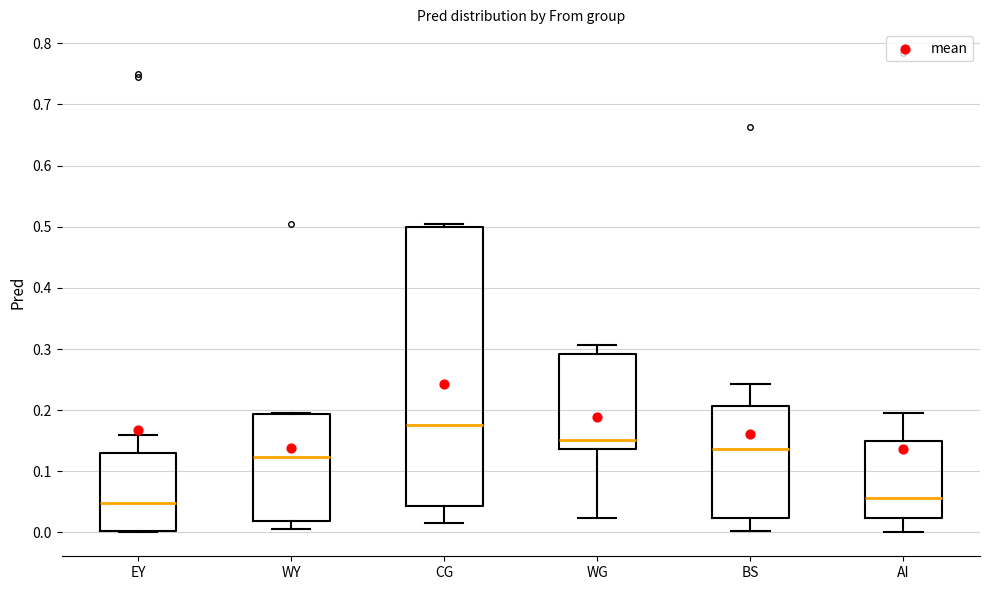

Reading left to right, read every box against the y-axis: the position of its median line, the range the box covers, and the ends of its whiskers. The values are not printed on the chart, so give them approximately, as read against the axis.

EY: median 0.05, box 0.00 to 0.13, whiskers 0.00 to 0.16
WY: median 0.12, box 0.02 to 0.19, whiskers 0.00 to 0.20
CG: median 0.18, box 0.04 to 0.50, whiskers 0.02 to 0.50 (just above the box's upper edge)
WG: median 0.15, box 0.14 to 0.29, whiskers 0.02 to 0.31
BS: median 0.14, box 0.02 to 0.21, whiskers 0.00 to 0.24
AI: median 0.06, box 0.02 to 0.15, whiskers 0.00 to 0.20